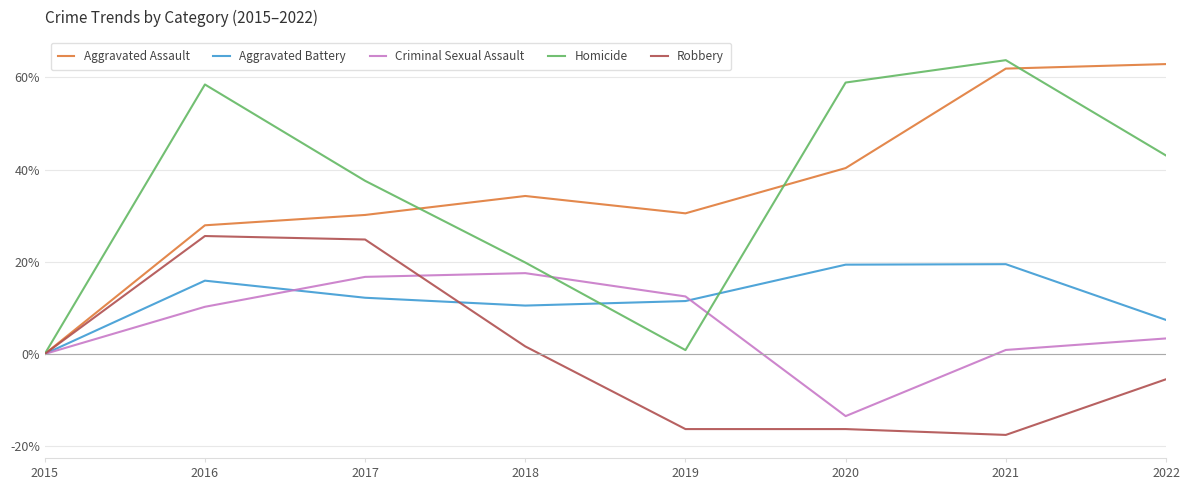

At which label is Robbery closest to 4?

2018